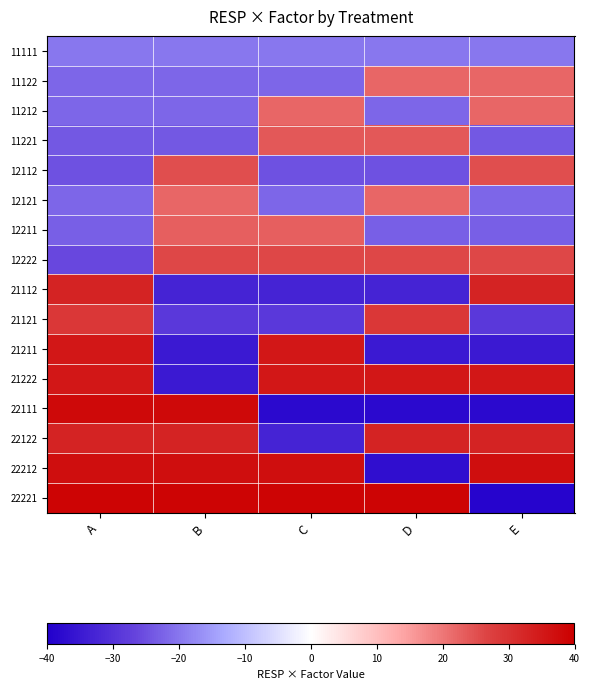

How many data points does each series have?

5